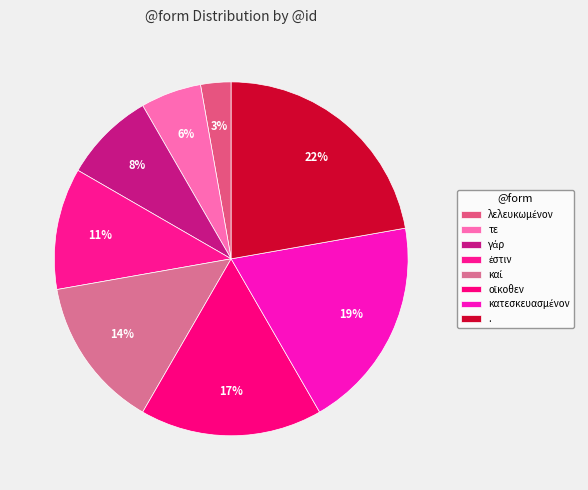

How much of the chart is everything except λελευκωμένον?

97.2%